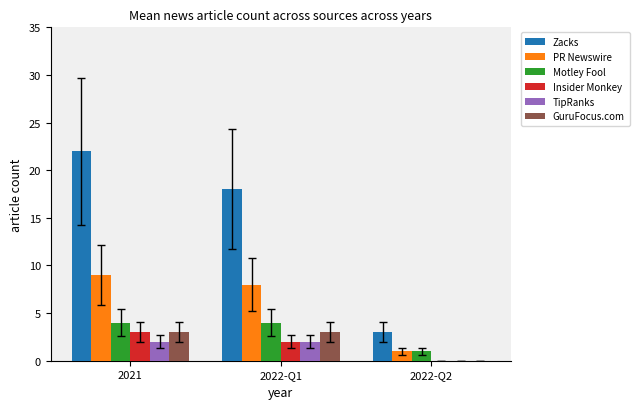

What is the greatest value displayed?

22